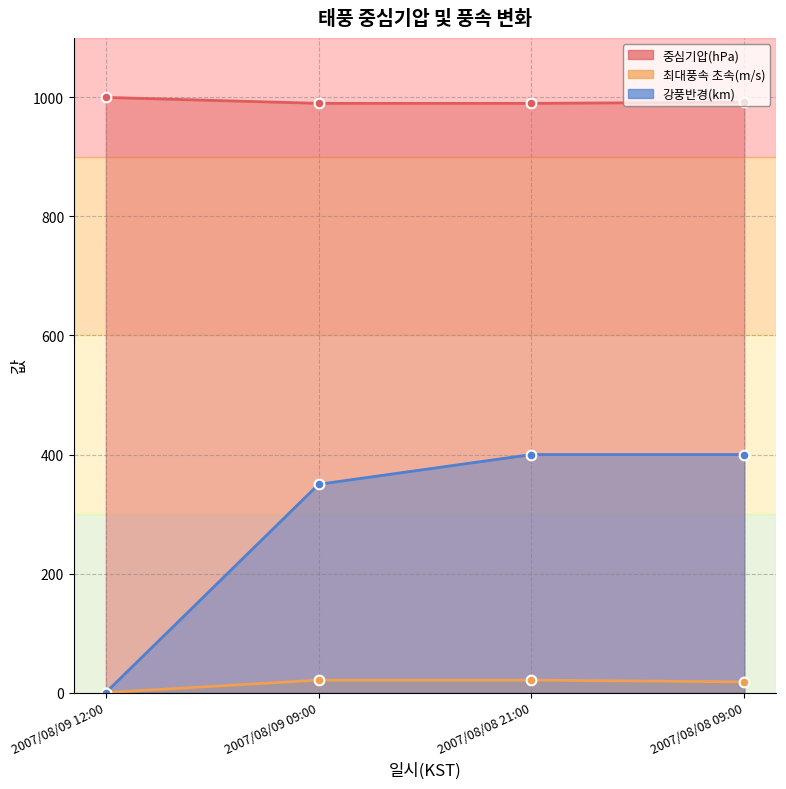

What is the sum of all 강풍반경(km) values?

1150